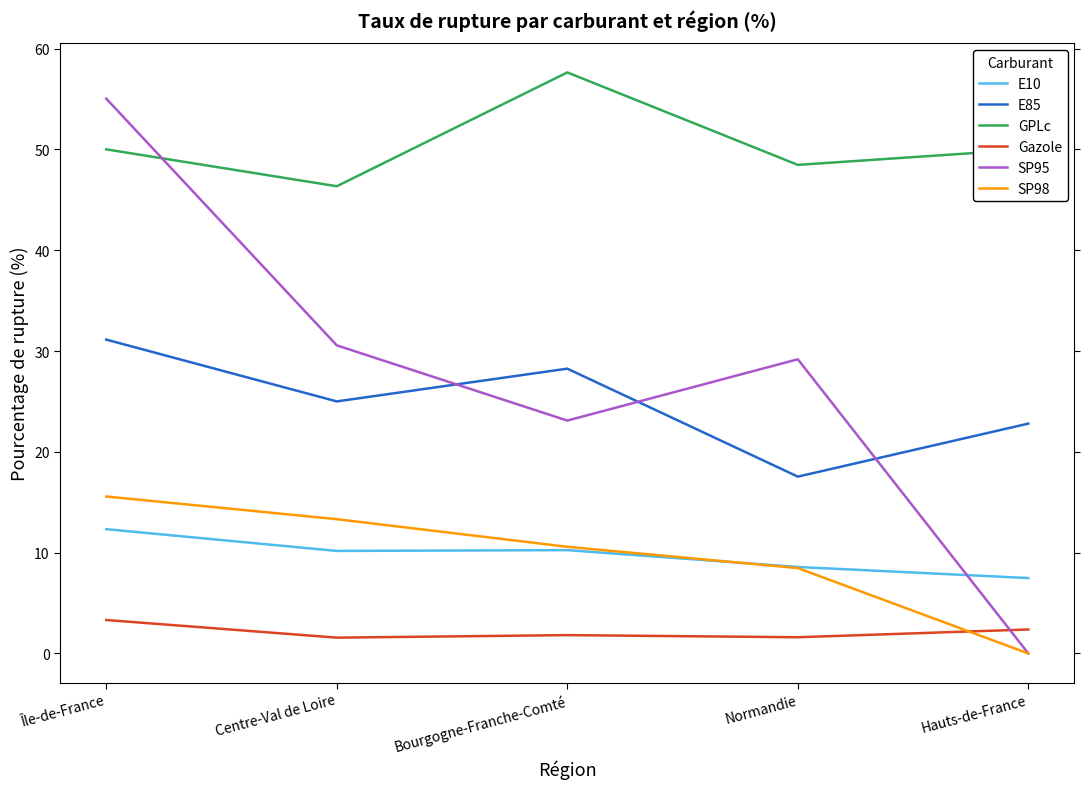

How many values in SP95 are above zero?

4